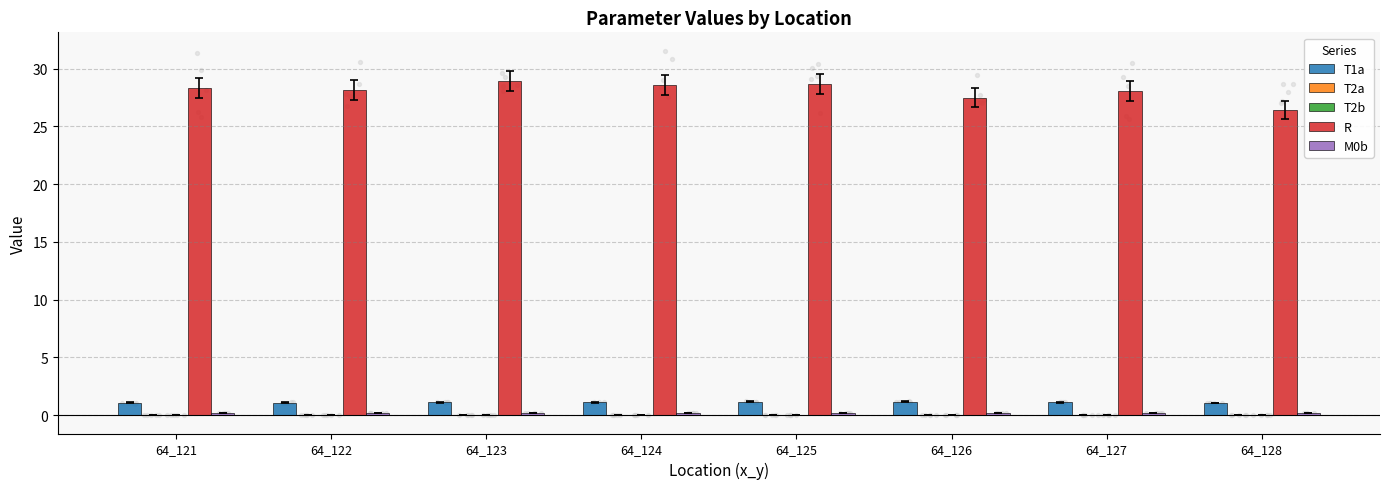

What are all the series names shown in the legend?

T1a, T2a, T2b, R, M0b